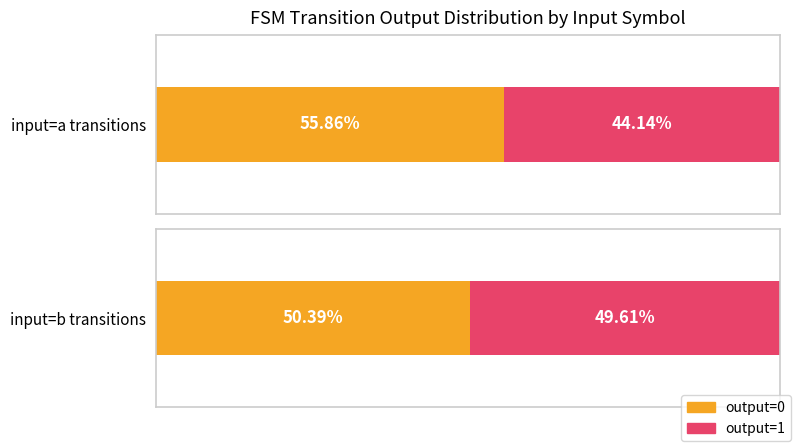

What is the average value of the output=1 count series?

42